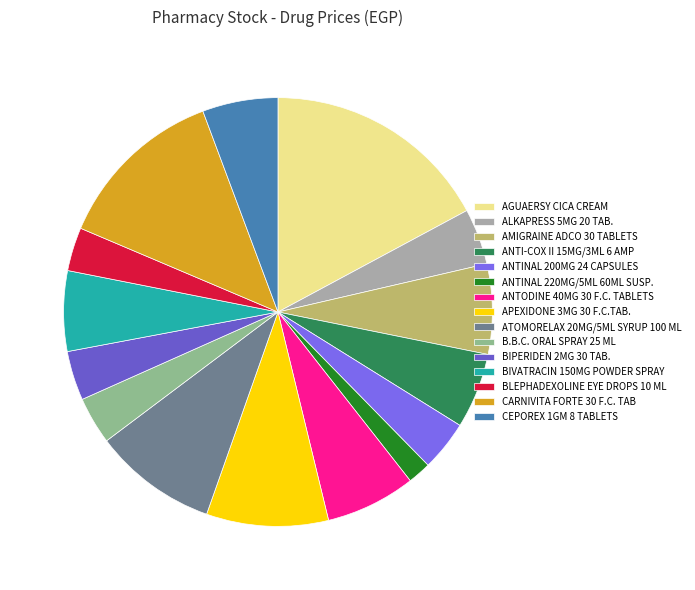

How many slices are in this pie chart?

15